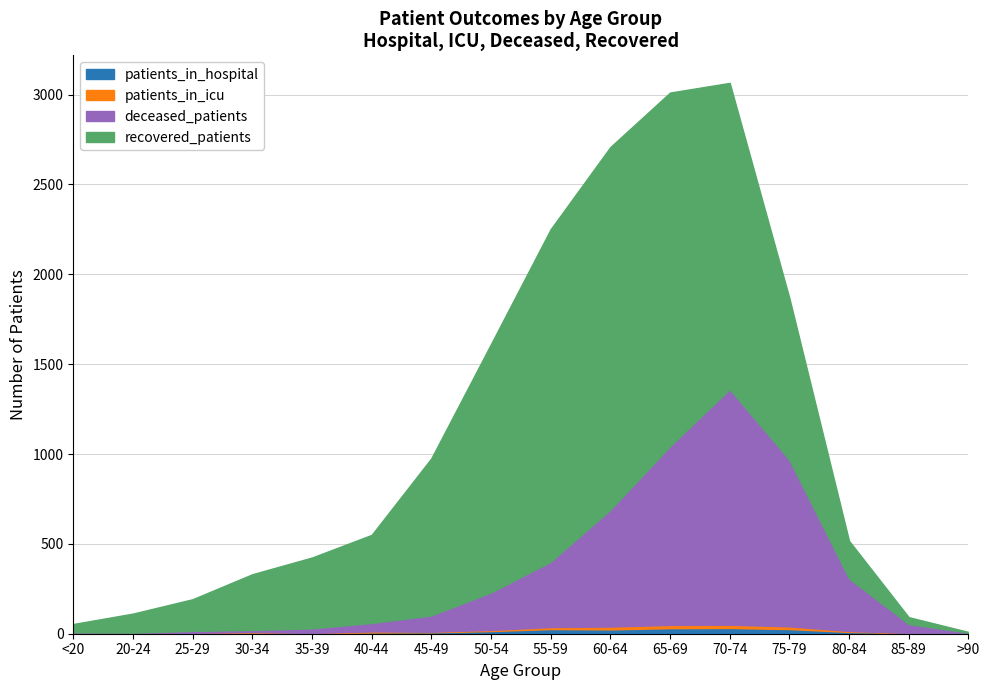

Reading left to right, list all the values displayed in this chart.

patients_in_hospital: 2	4	4	7	3	7	8	15	26	24	31	32	26	10	4	2
patients_in_icu: 0	2	1	2	1	6	3	6	11	16	18	18	15	5	0	0
recovered_patients: 46	106	176	310	394	490	874	1382	1850	2018	1967	1704	900	209	38	4
deceased_patients: 6	0	11	12	26	47	91	209	364	650	995	1311	927	293	50	4